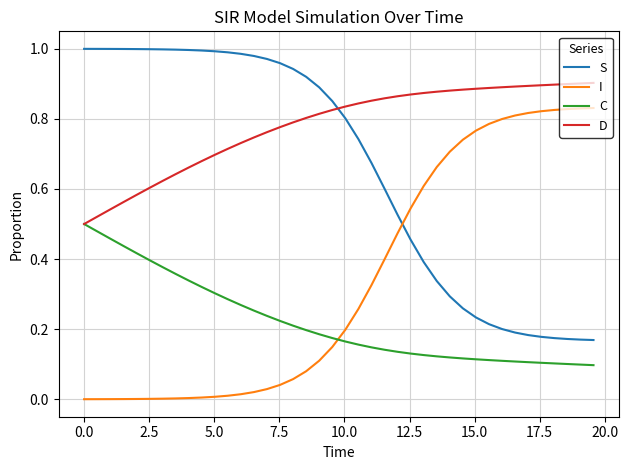

Does the chart display data point markers on the line(s)?

No